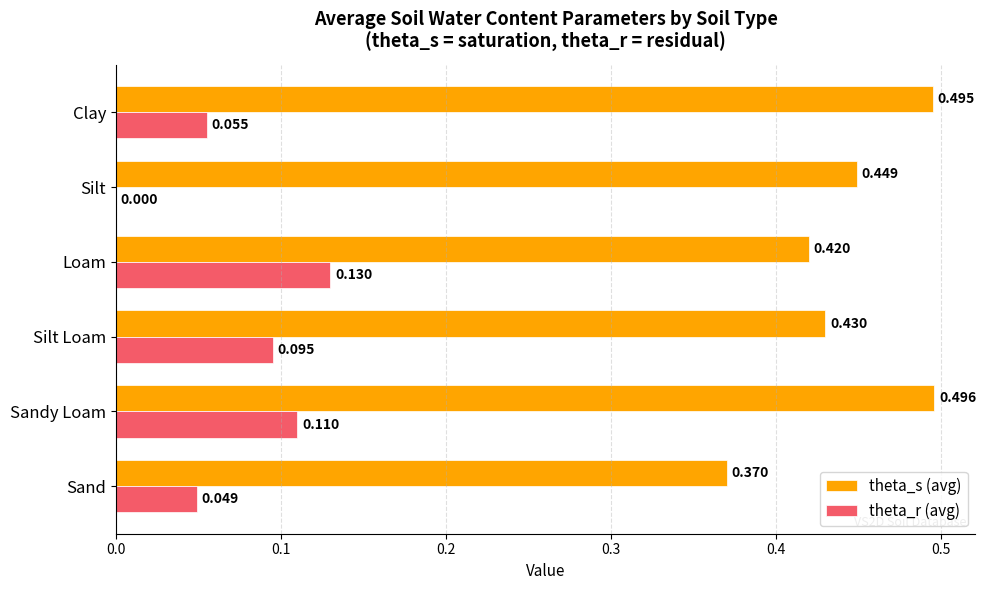

Which series has the largest total across all categories?

theta_s (avg)